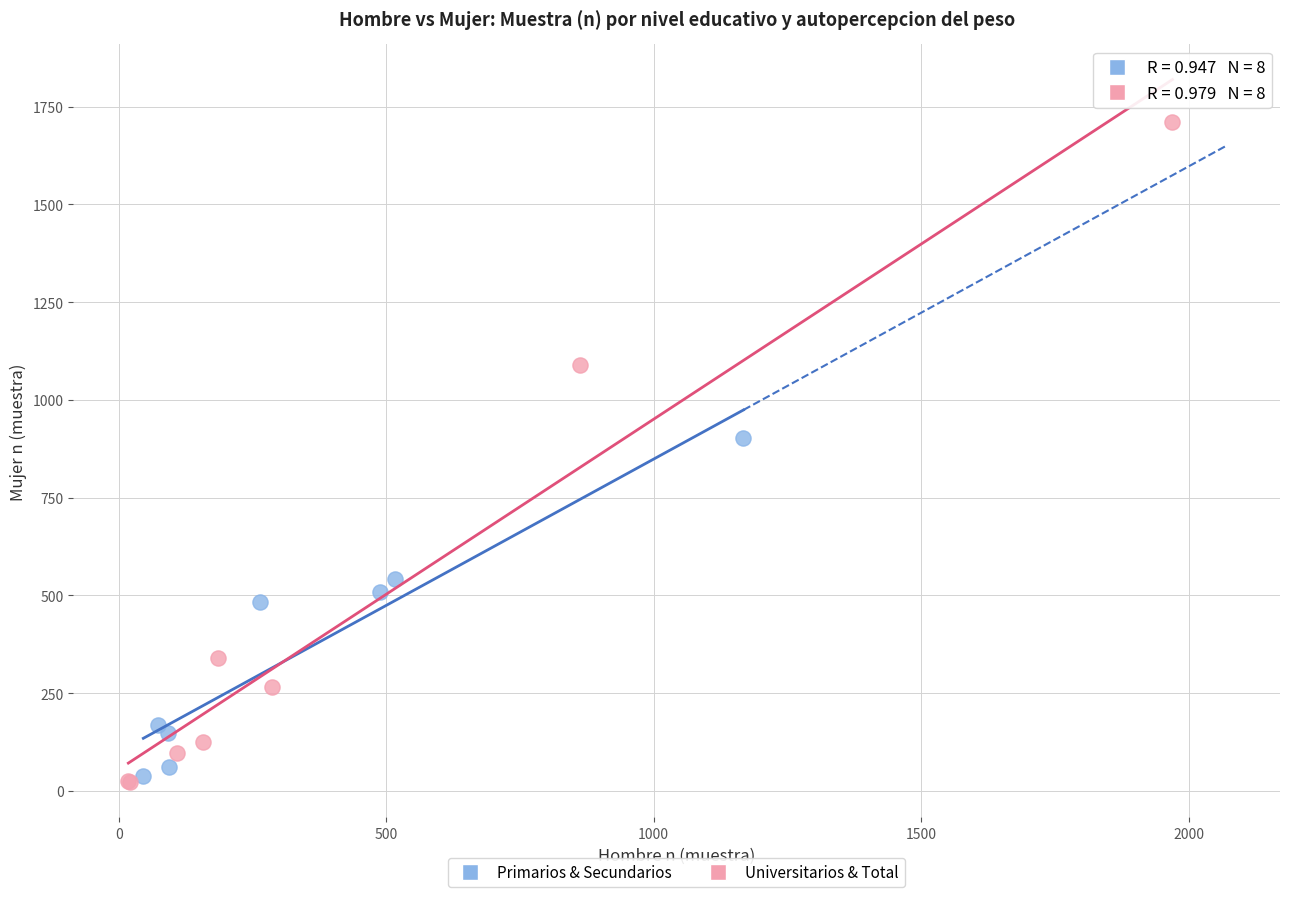

What are all the series names shown in the legend?

Primarios & Secundarios, Universitarios & Total